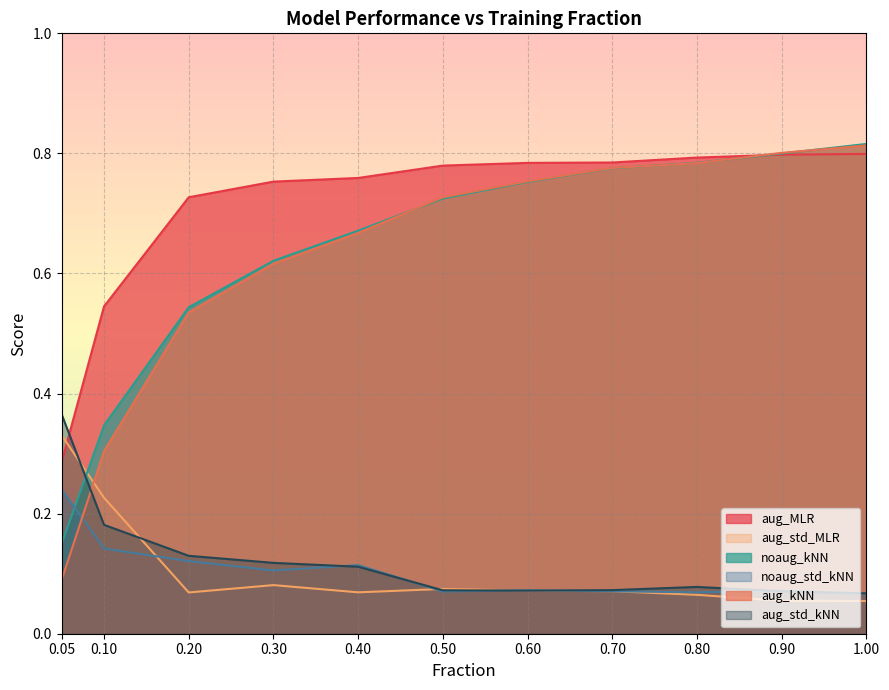

Count the aug_std_kNN values in the range 0 to 1.

11